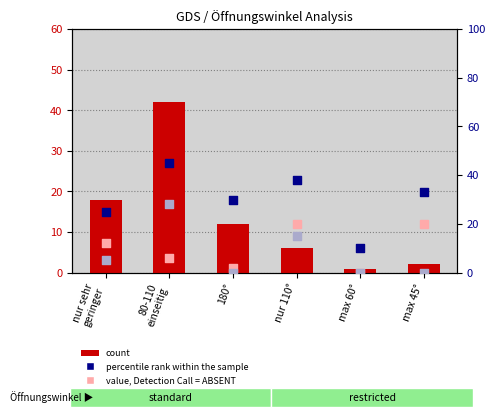

What are all the series names shown in the legend?

count, percentile rank within the sample, value, Detection Call = ABSENT, rank, Detection Call = ABSENT